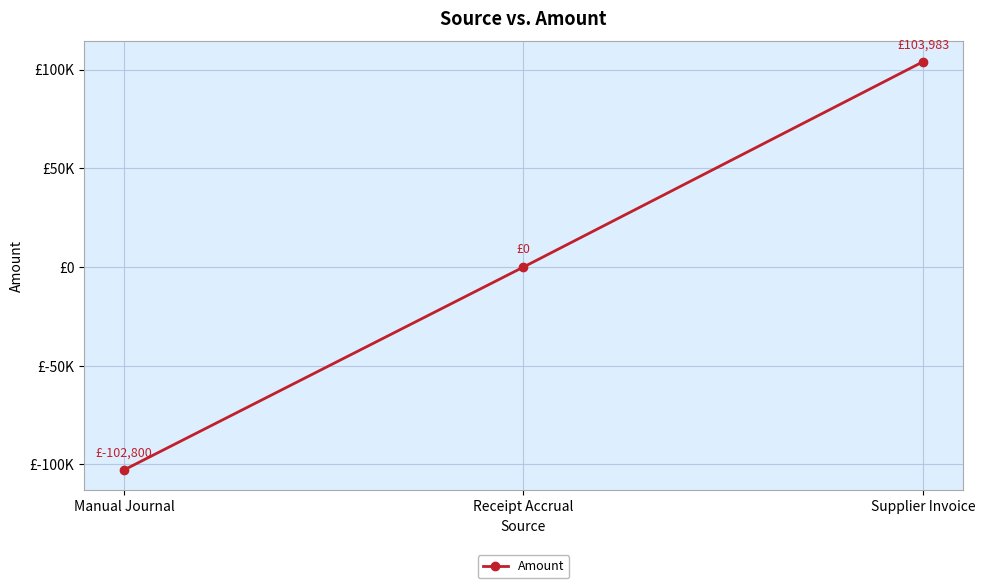

What is the maximum value shown in the chart?

103982.6